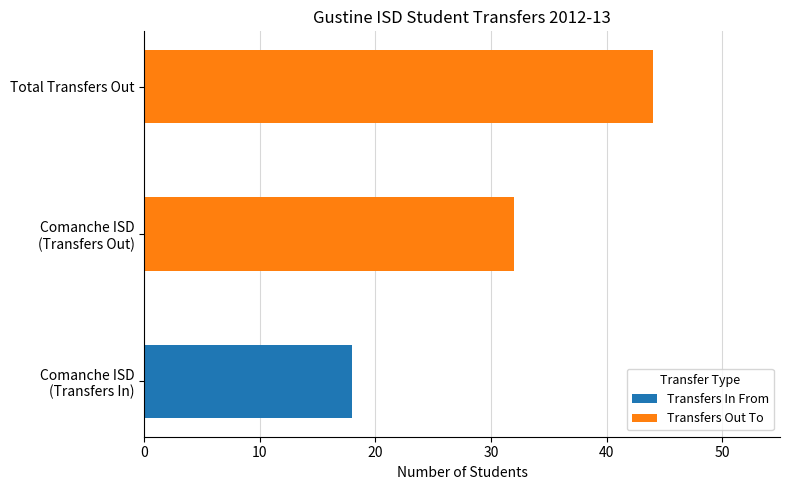

What is the highest value of the Transfers In From series?

18